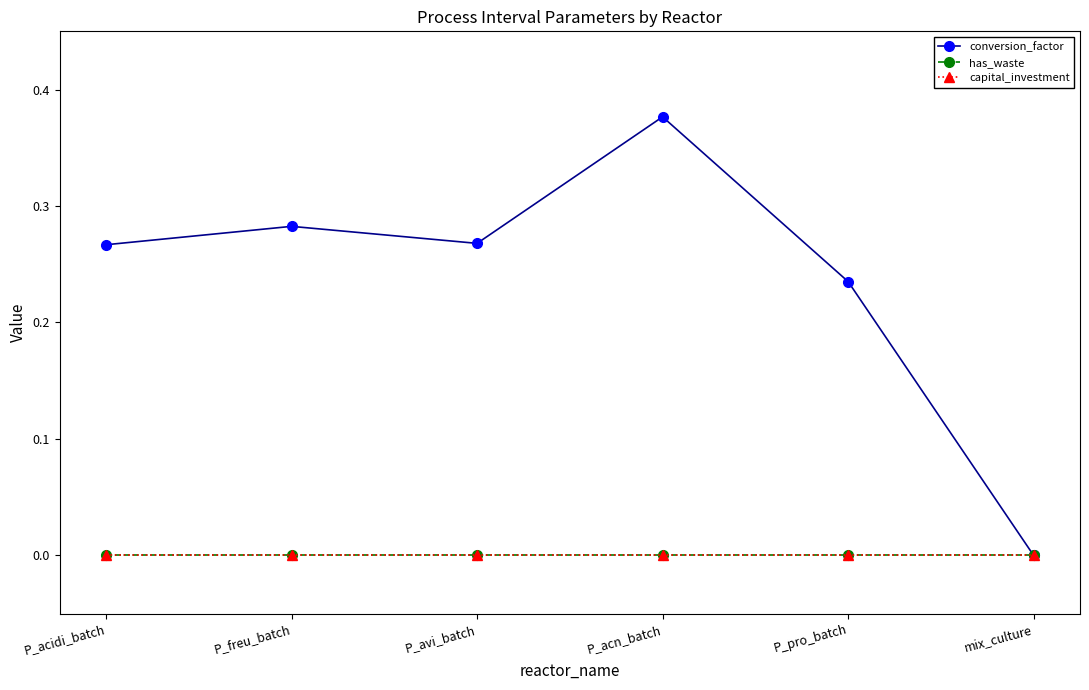

What is the label of the 5th point from the right?

P_freu_batch